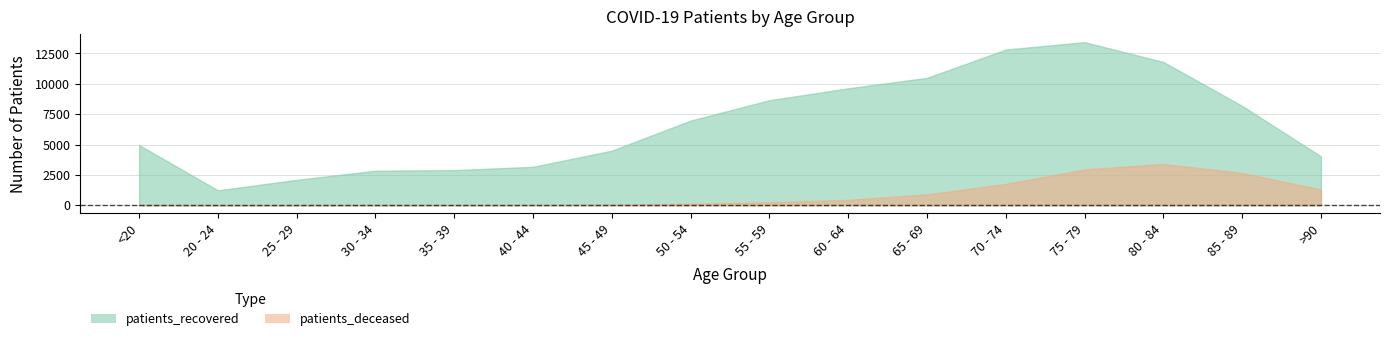

What is the label of the 2nd point from the left?

20 - 24